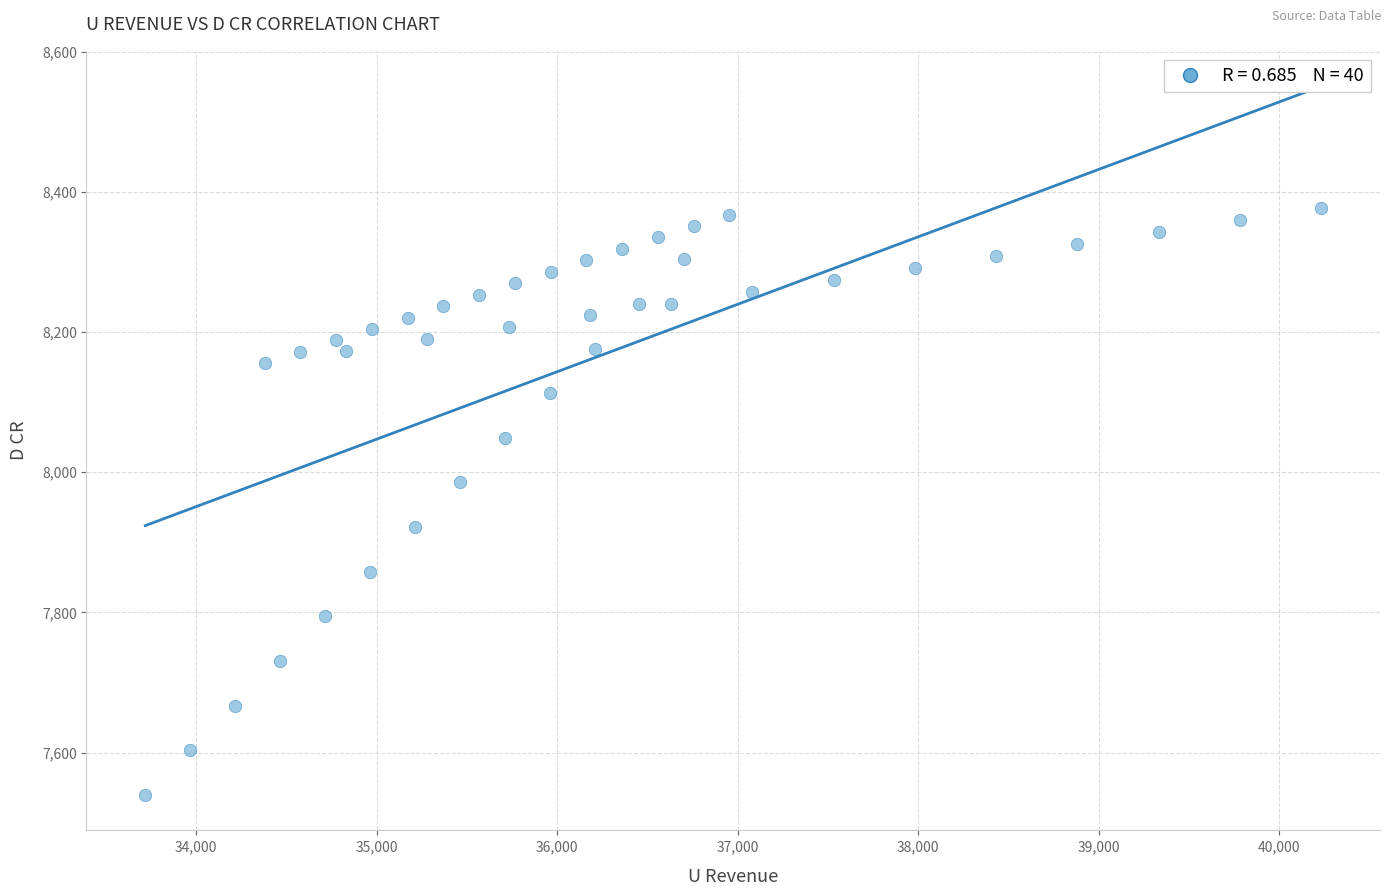

What is the range of Y values (max minus min)?

837.4